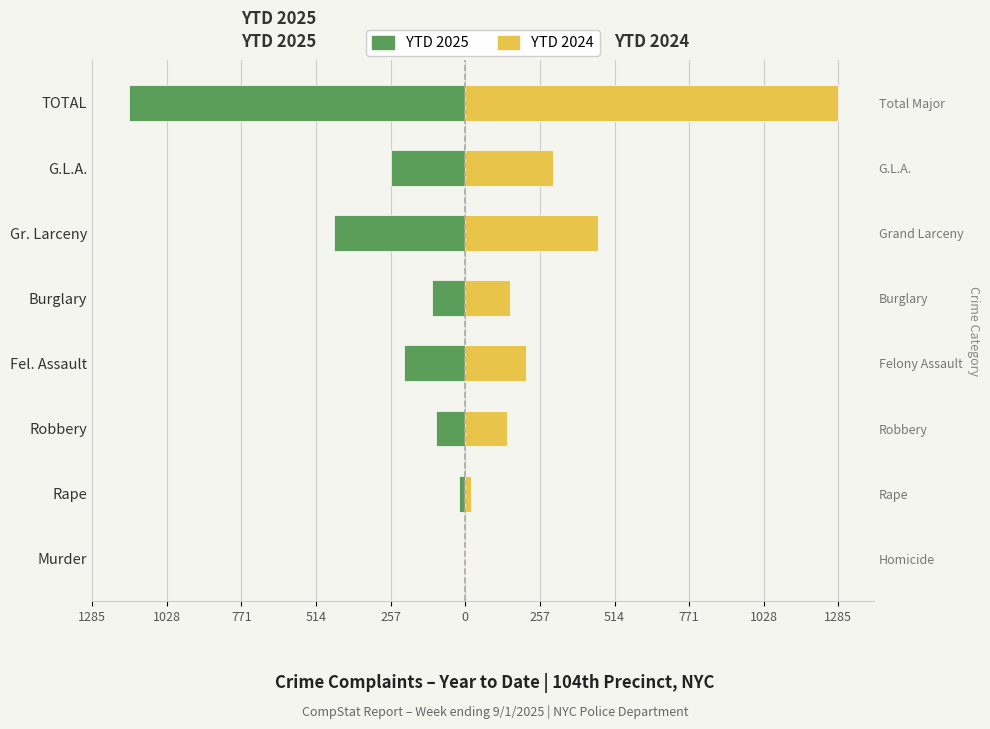

Are the bars grouped side by side (vs. stacked)?

Yes